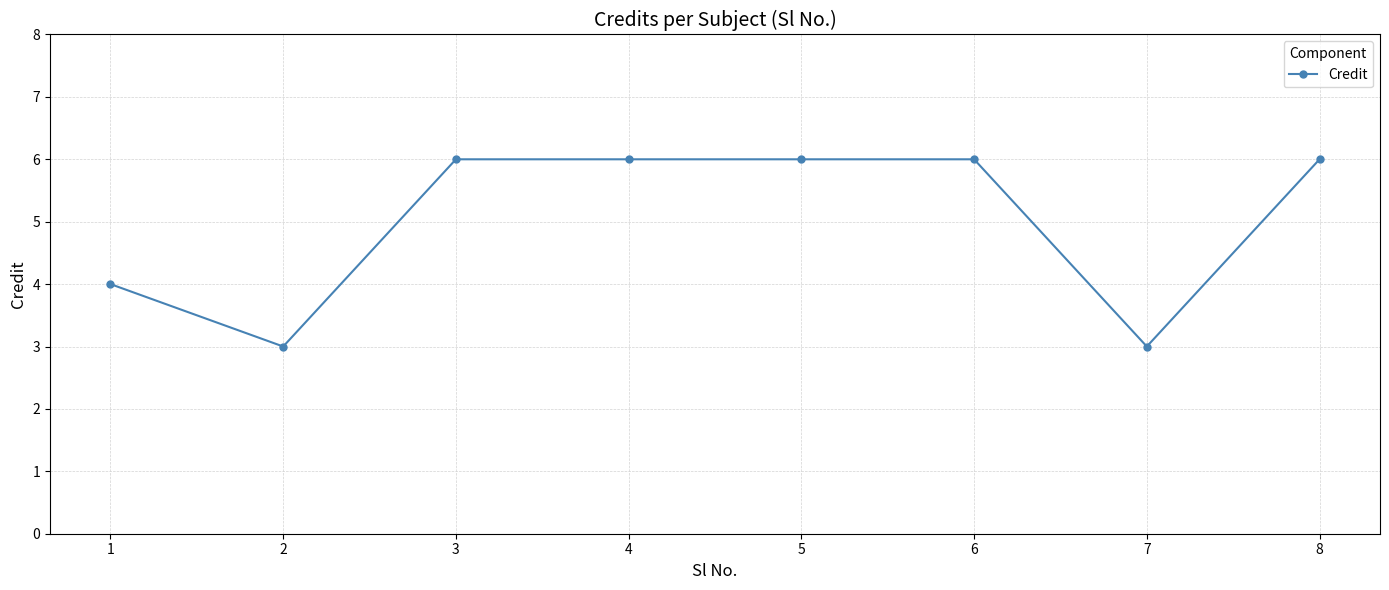

Reading left to right, extract all data points from this chart.

4	3	6	6	6	6	3	6